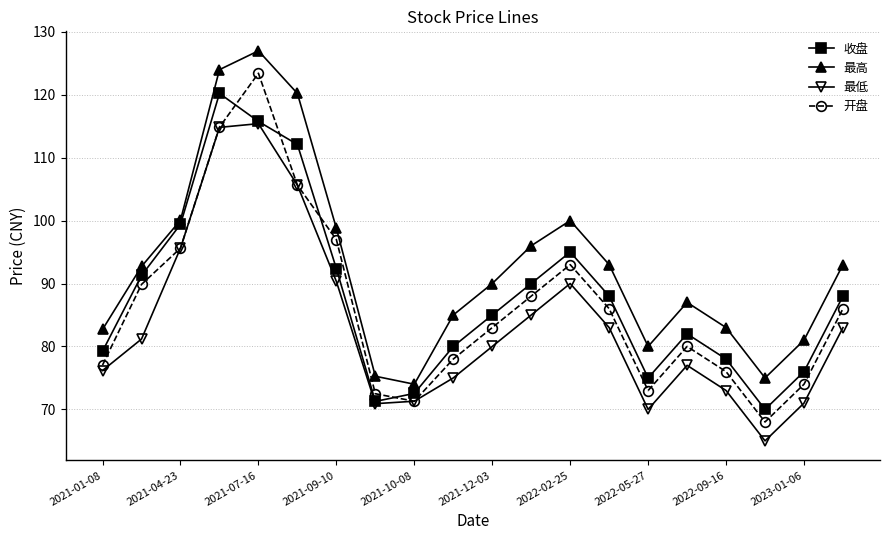

Which series has the widest spread of values?

开盘